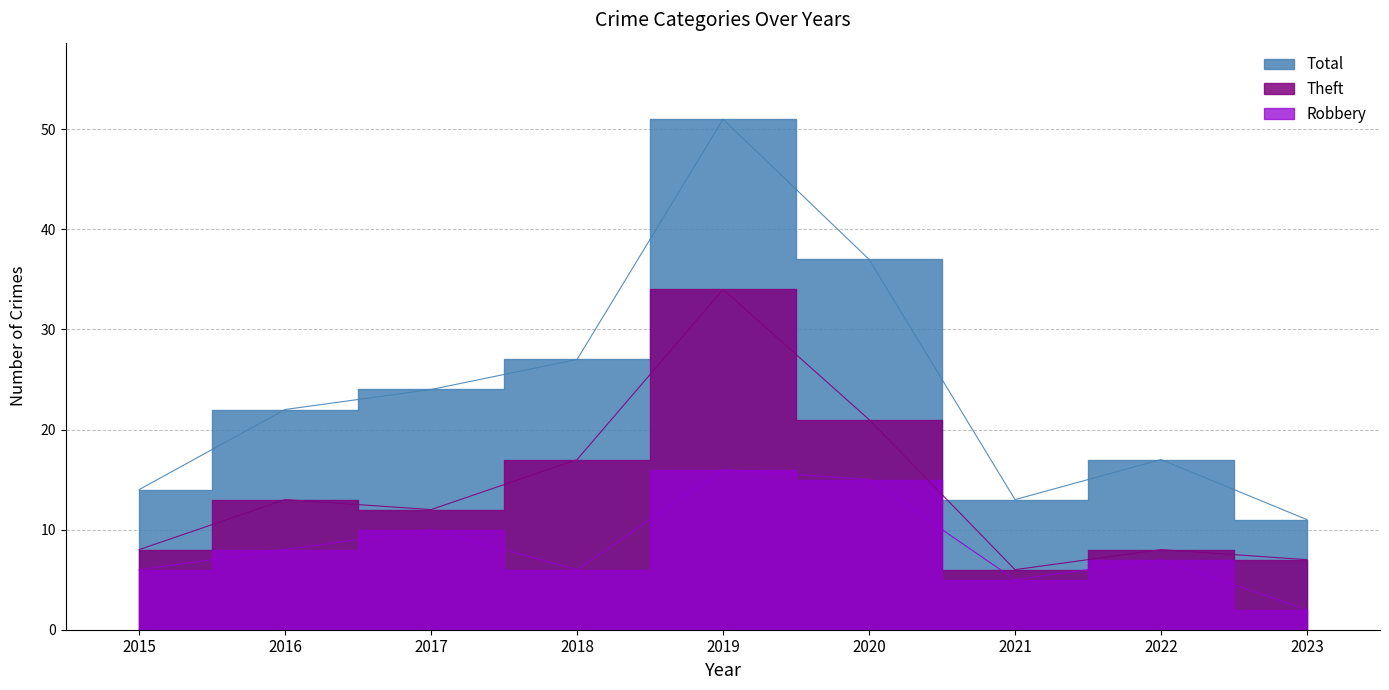

Is the value of Total at 2022 greater than the value of Theft at 2020?

No